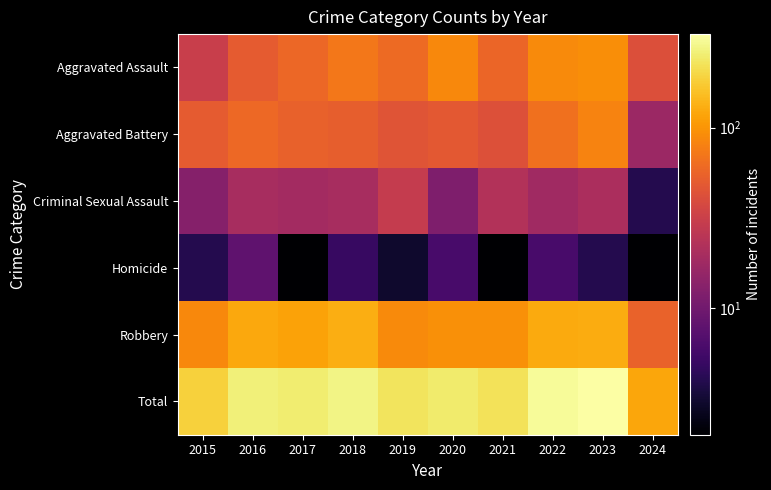

Reading left to right, transcribe all the data shown in this chart.

Aggravated Assault: 2015=31	2016=50	2017=59	2018=72	2019=61	2020=87	2021=58	2022=89	2023=93	2024=42
Aggravated Battery: 2015=50	2016=60	2017=54	2018=52	2019=45	2020=48	2021=43	2022=66	2023=83	2024=17
Criminal Sexual Assault: 2015=13	2016=20	2017=19	2018=20	2019=29	2020=12	2021=23	2022=18	2023=21	2024=4
Homicide: 2015=4	2016=8	2017=2	2018=5	2019=3	2020=6	2021=2	2022=6	2023=4	2024=2
Robbery: 2015=87	2016=123	2017=115	2018=130	2019=89	2020=94	2021=95	2022=125	2023=128	2024=55
Total: 2015=185	2016=261	2017=249	2018=279	2019=227	2020=247	2021=221	2022=304	2023=329	2024=120